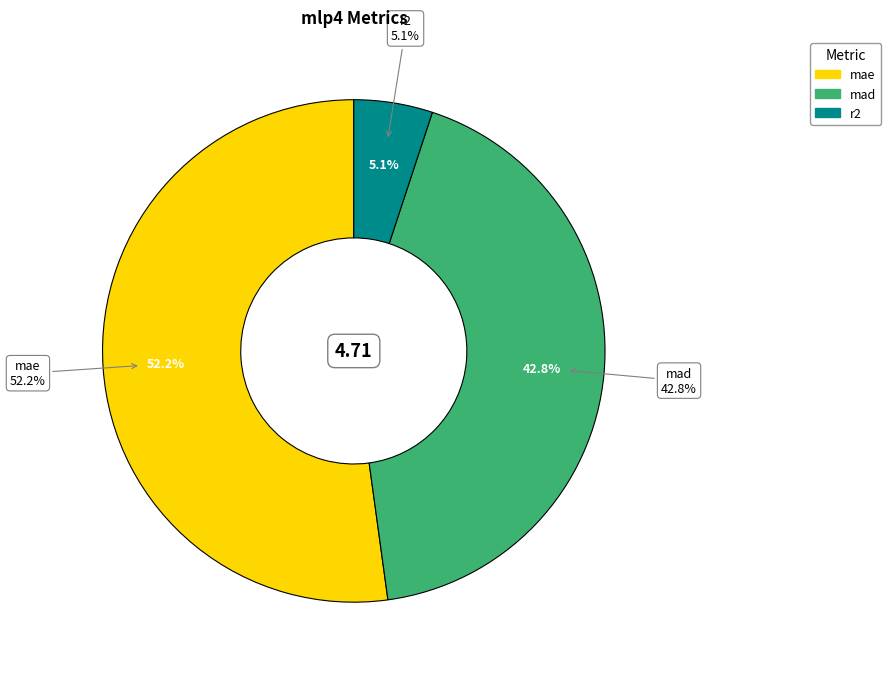

Approximately how many times larger is the value at r2 compared to mad?

0.1